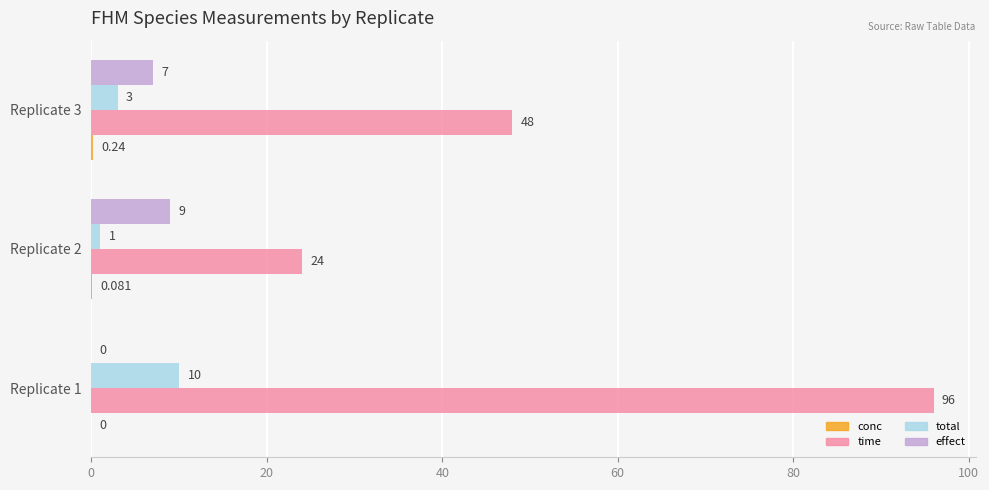

Between Replicate 1 and Replicate 2, which series saw the biggest shift?

time